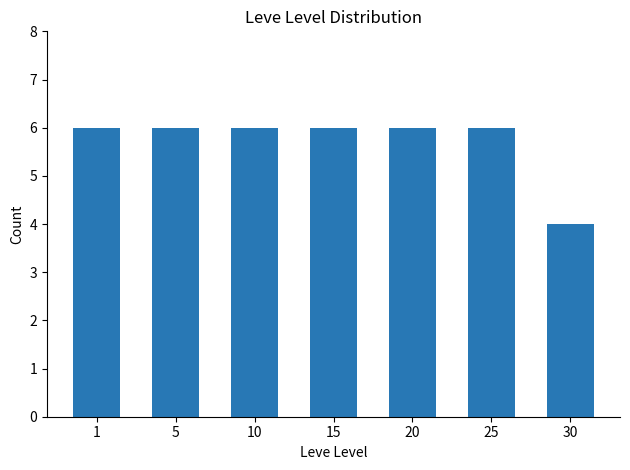

Is it true that the value at 1 is 6?

True